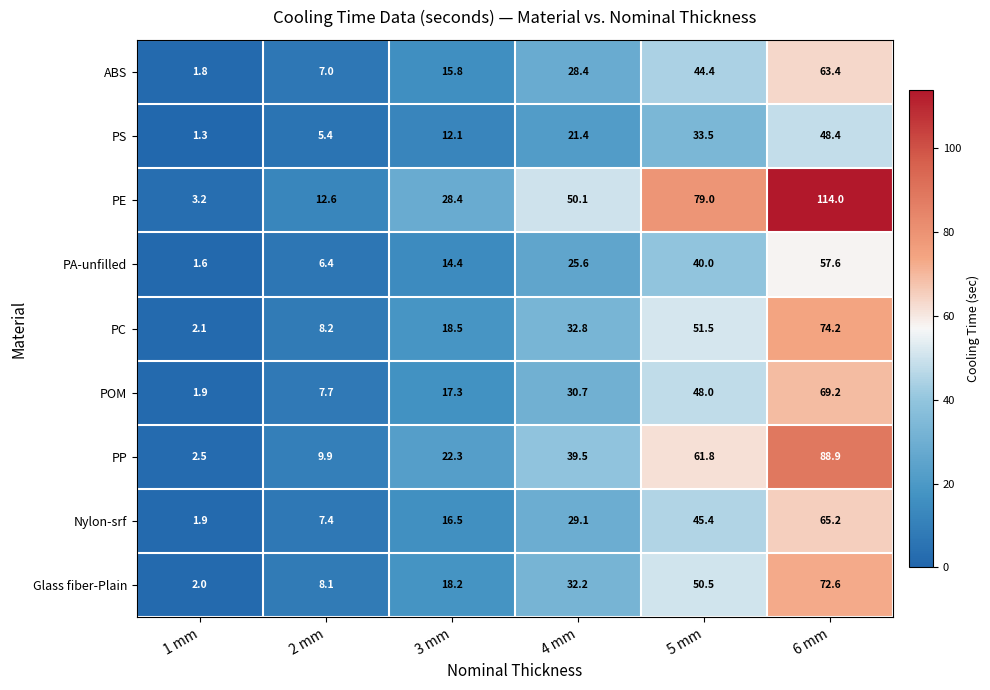

Which series has the largest range (max minus min)?

PE